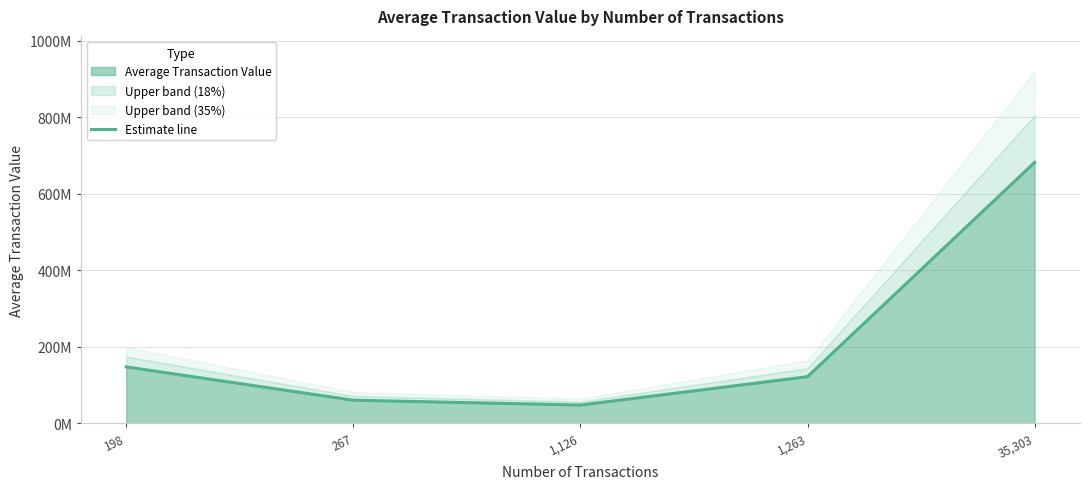

What value does the data have at 198?

147634500.0